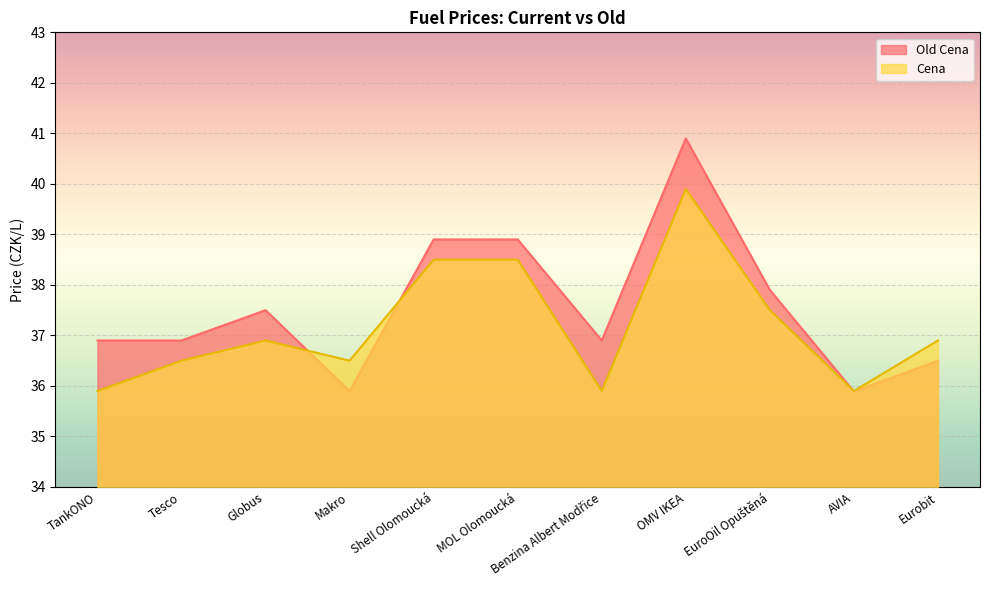

What is the total value across all series at Benzina Albert Modřice?

72.8